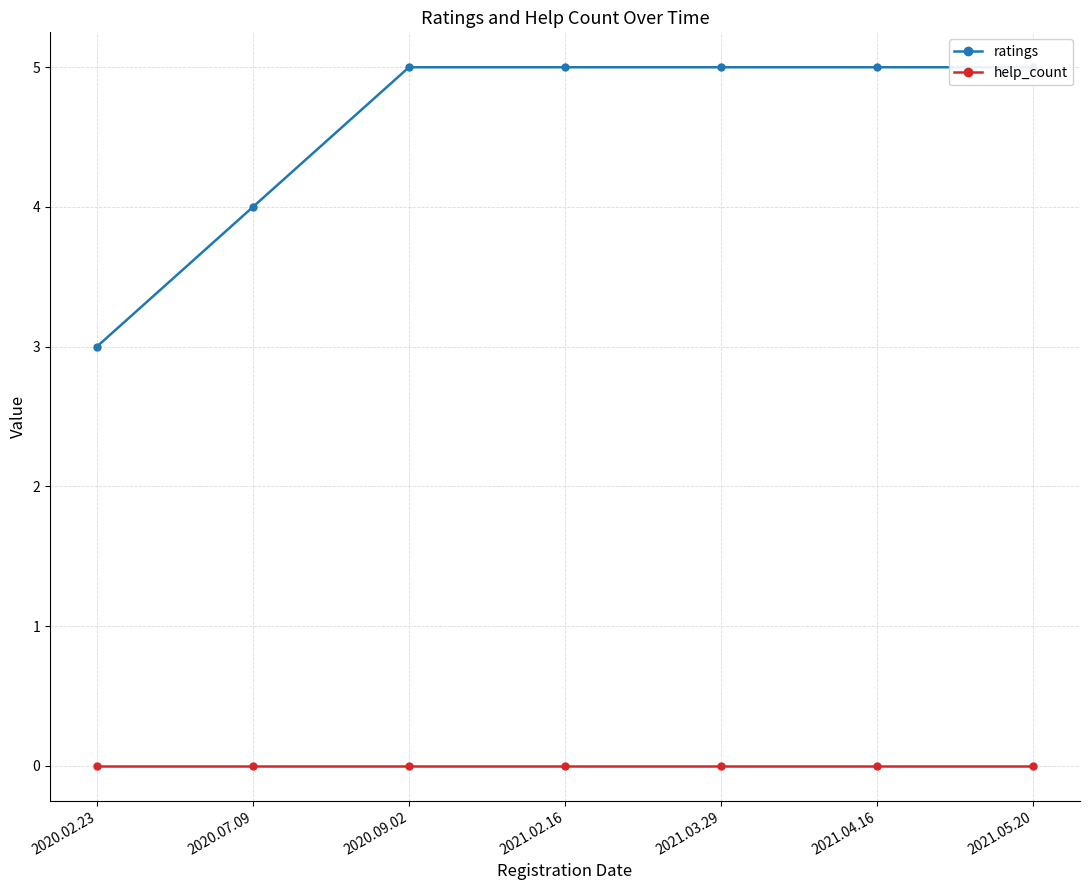

Read the ratings value at 2021.03.29.

5